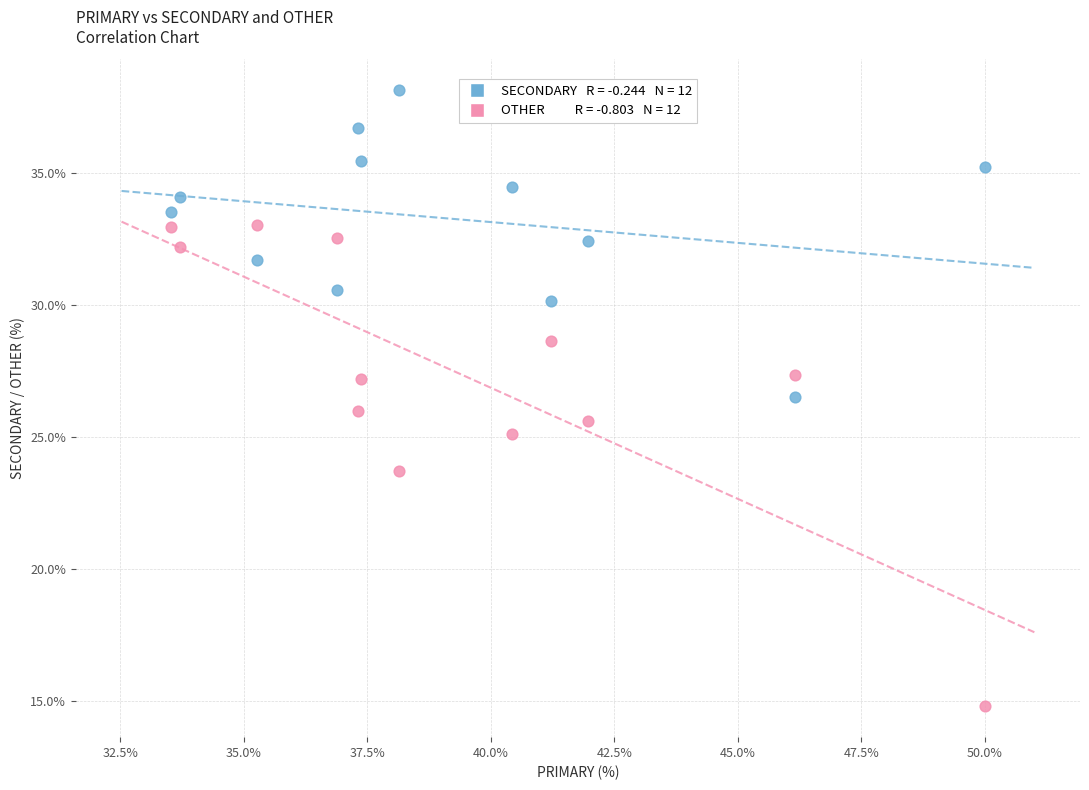

Across all data points, what is the range of Y values (max minus min)?

23.4